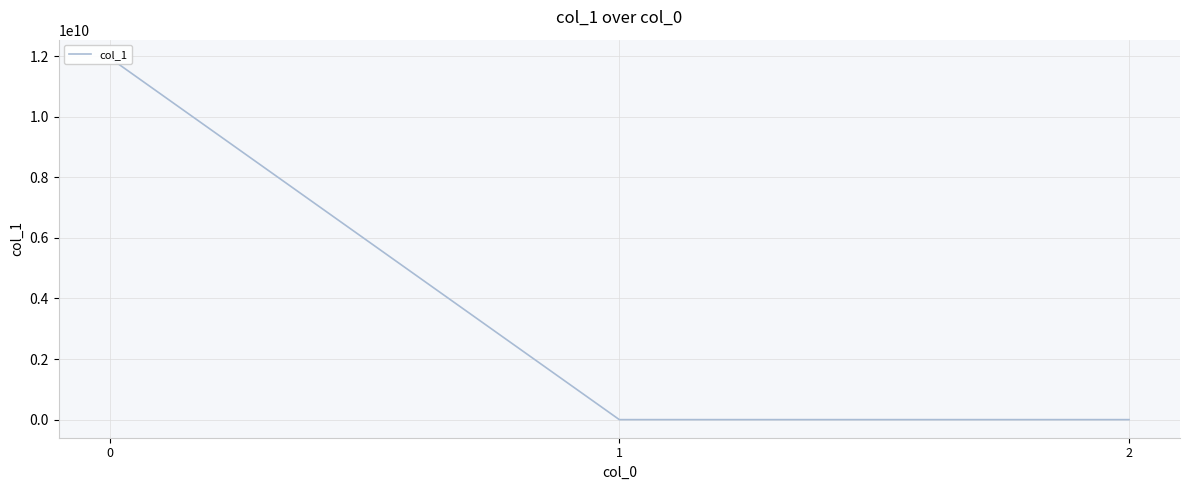

Is this an area chart (filled region under the line)?

No